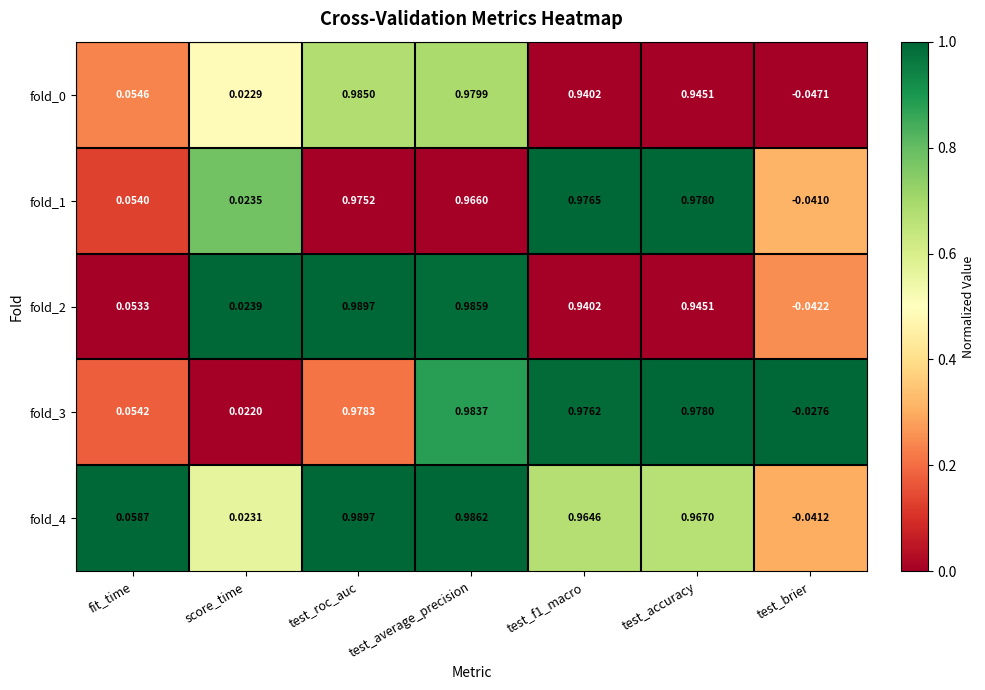

Which series has the largest total across all categories?

fold_3